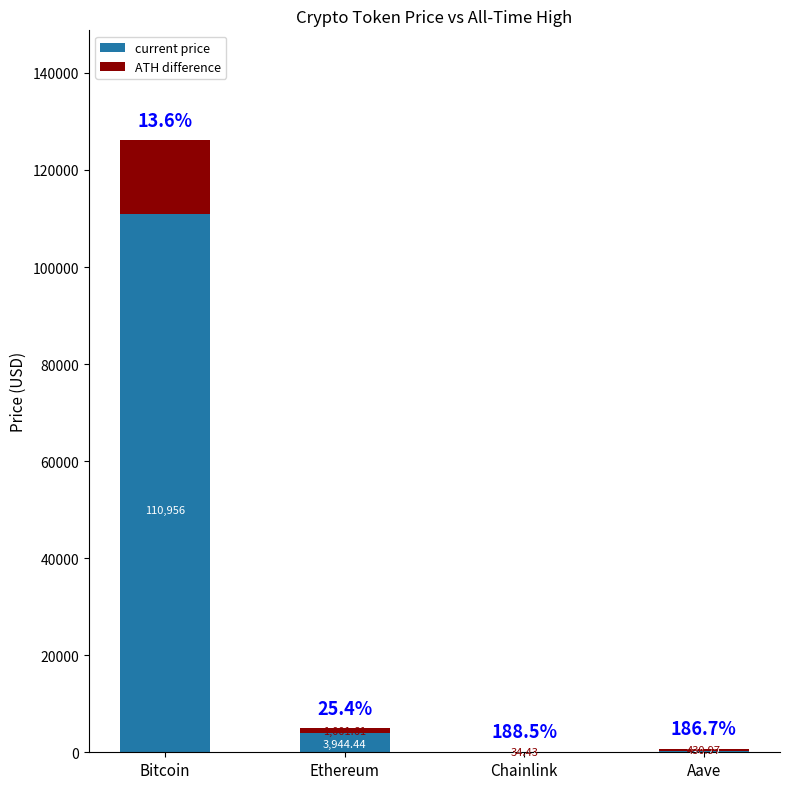

What are all the series names shown in the legend?

current price, ATH difference